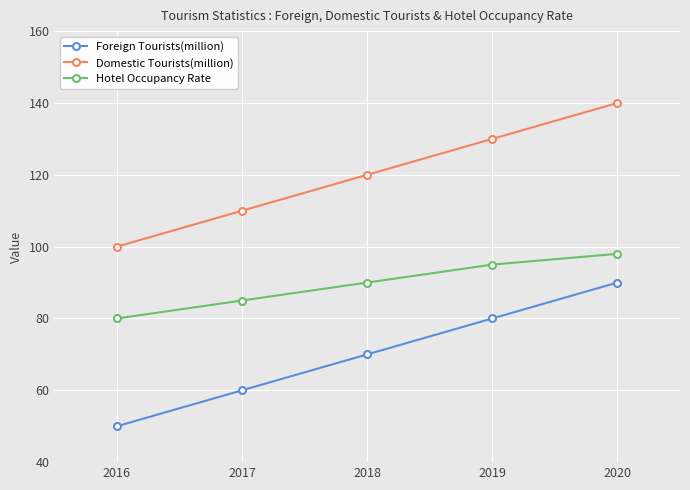

Rank the series by their average value, from lowest to highest.

Foreign Tourists(million), Hotel Occupancy Rate, Domestic Tourists(million)